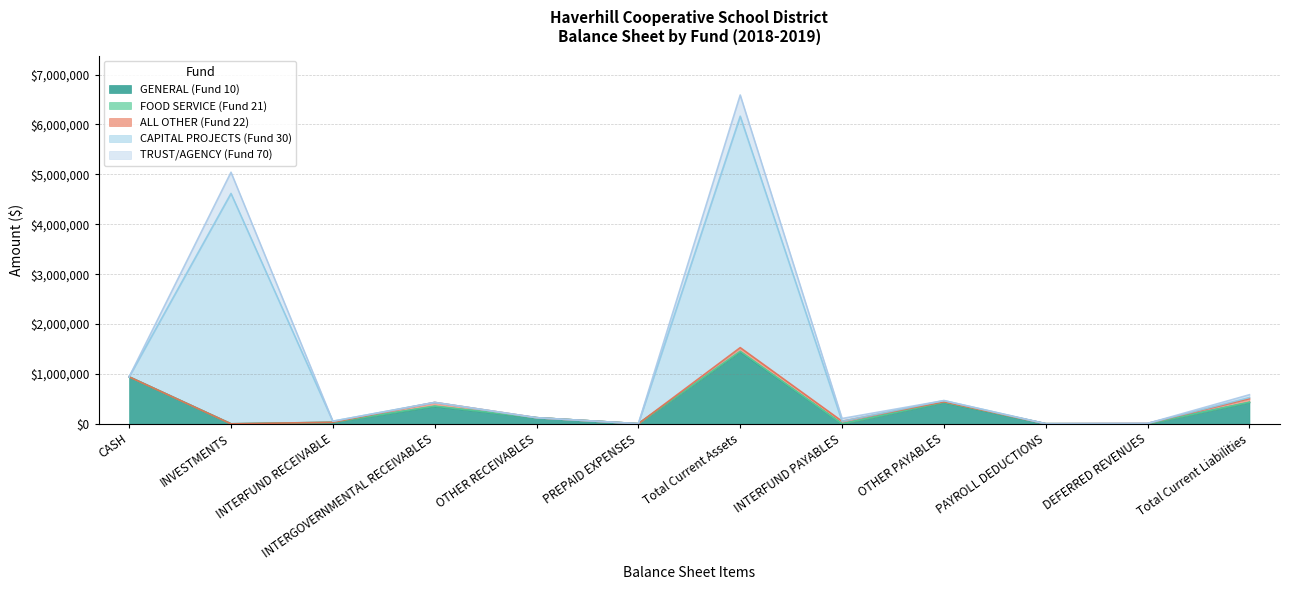

How many interior local valleys does the FOOD SERVICE (Fund 21) series have?

1